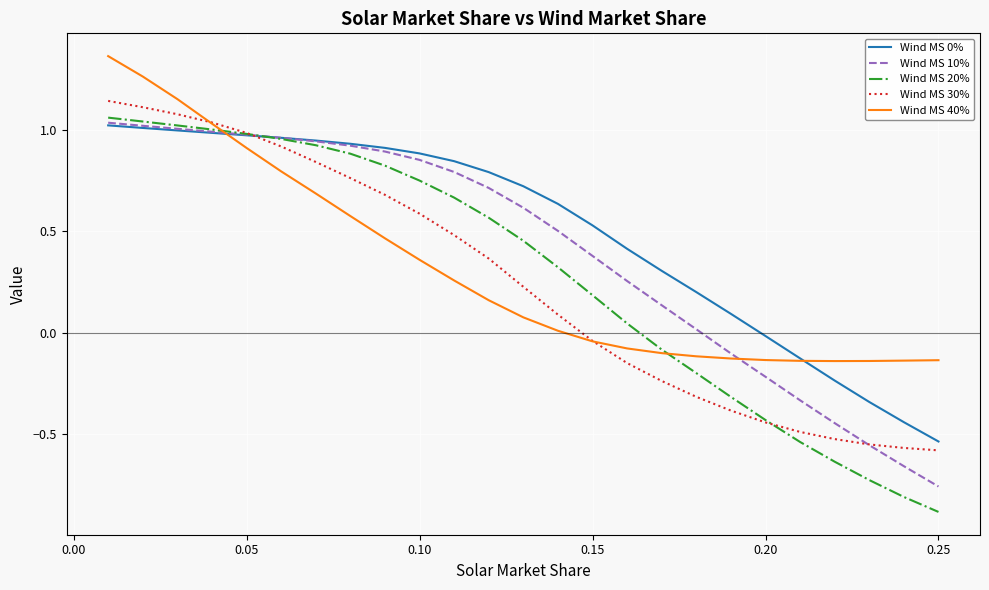

How many values in Wind MS 20% are above zero?

16